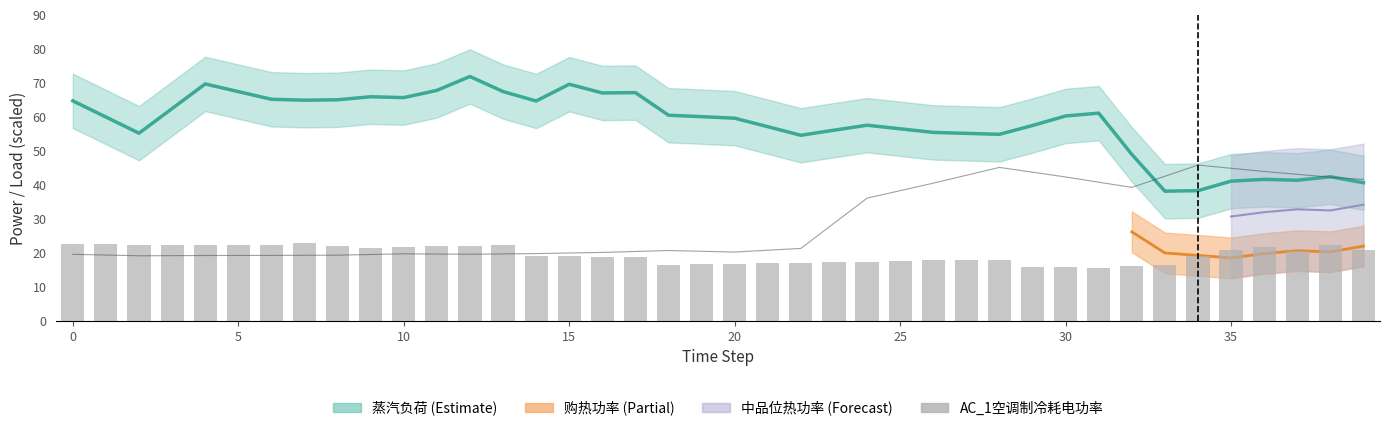

At which label does AC_1空调制冷耗电功率 reach its minimum?

31